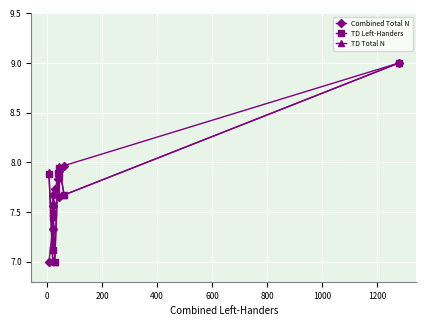

What is the spread (max minus min) of values at 1000?

0.2